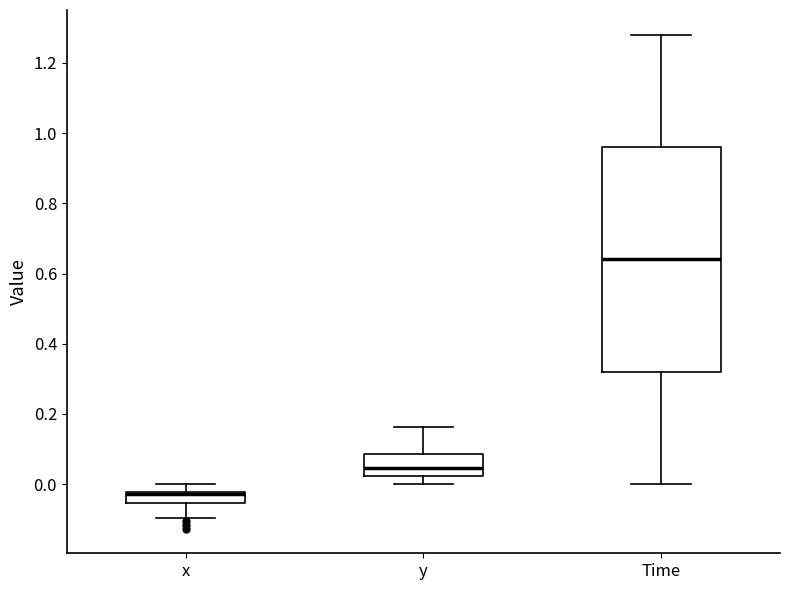

Which box's median line is the highest?

Time